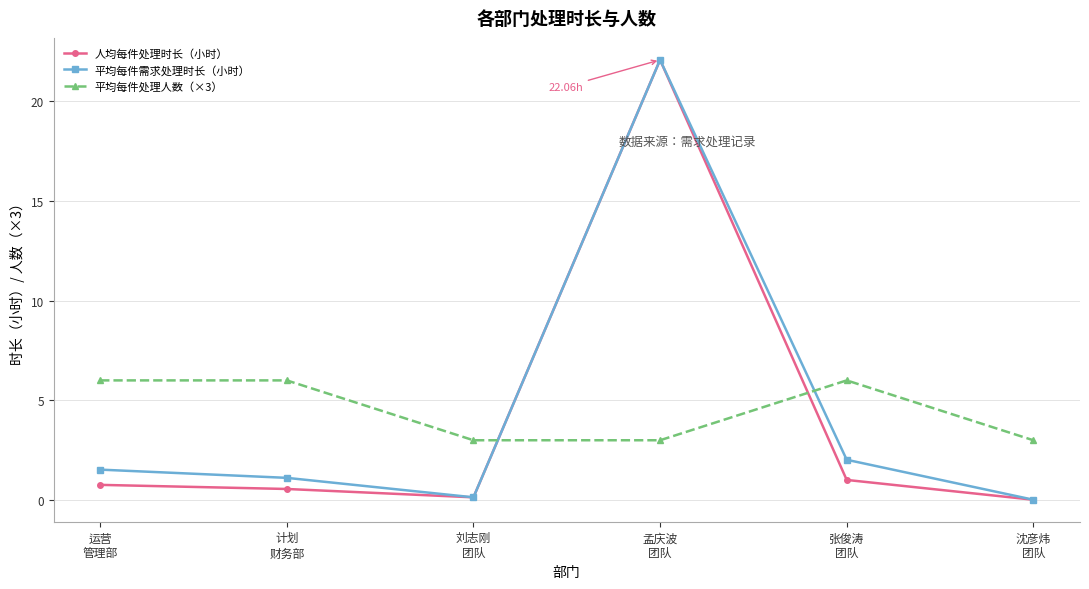

At which category is the sum across all series the highest?

孟庆波
团队